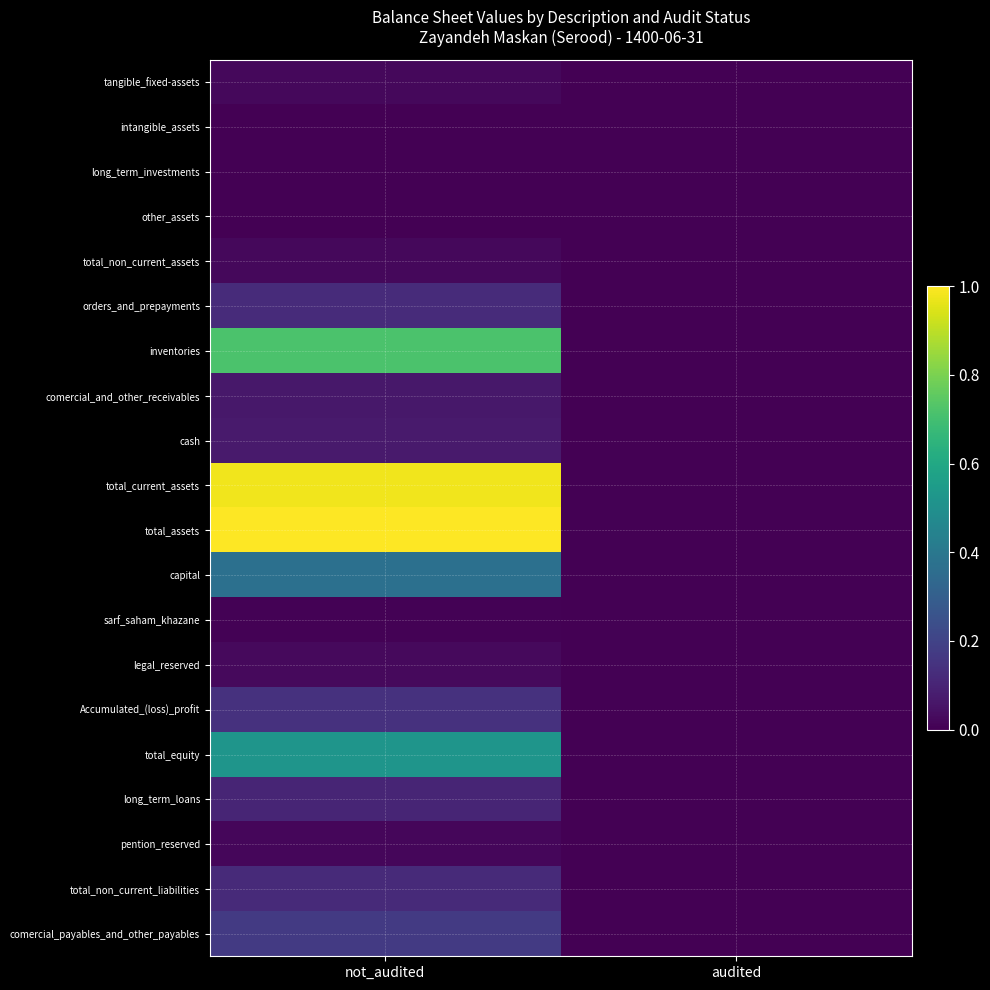

At audited, list the series in order from smallest to largest.

tangible_fixed-assets, intangible_assets, long_term_investments, other_assets, total_non_current_assets, orders_and_prepayments, inventories, comercial_and_other_receivables, cash, total_current_assets, total_assets, capital, sarf_saham_khazane, legal_reserved, Accumulated_(loss)_profit, total_equity, long_term_loans, pention_reserved, total_non_current_liabilities, comercial_payables_and_other_payables